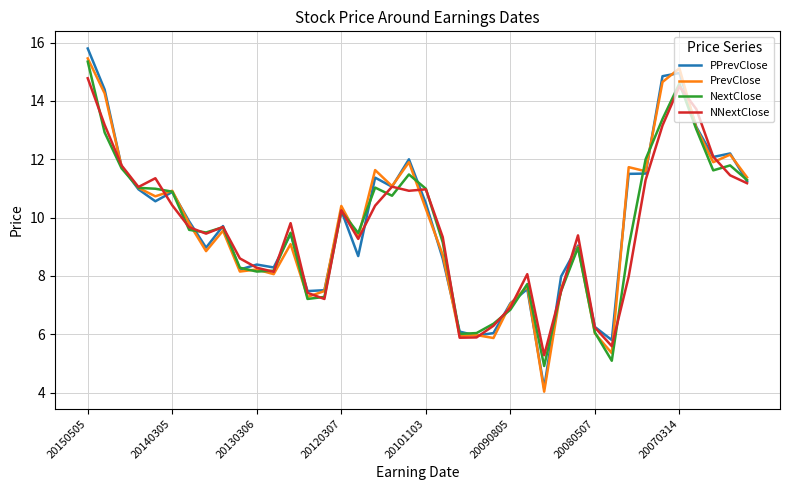

What is the greatest value displayed?

15.8